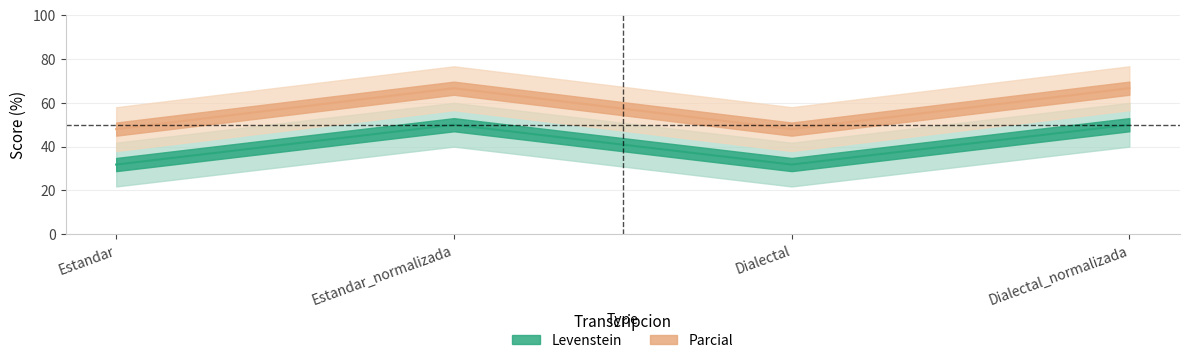

List the series in order of their overall mean, lowest first.

Levenstein, Parcial